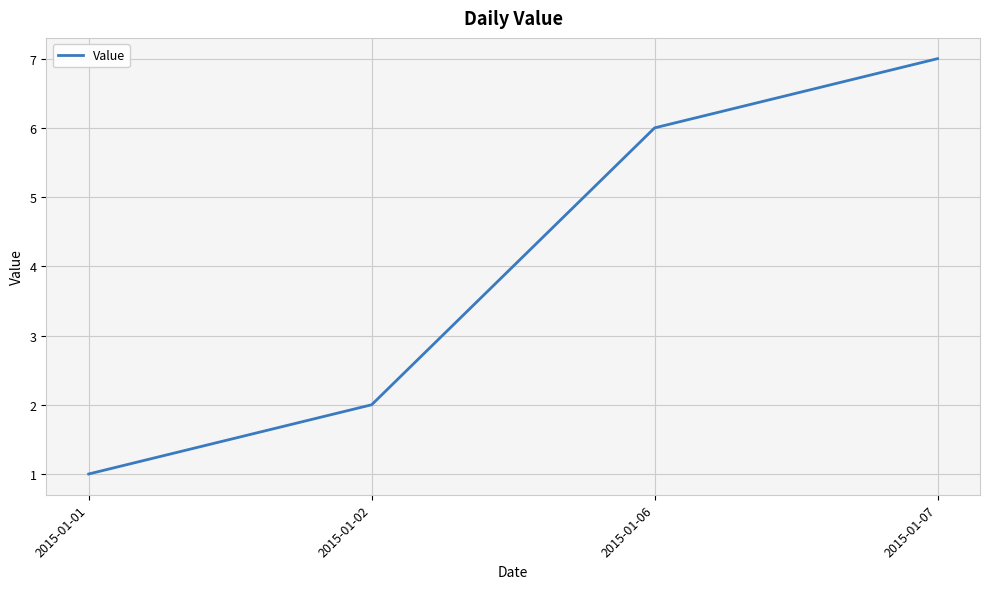

What is the difference between the maximum and minimum values?

6